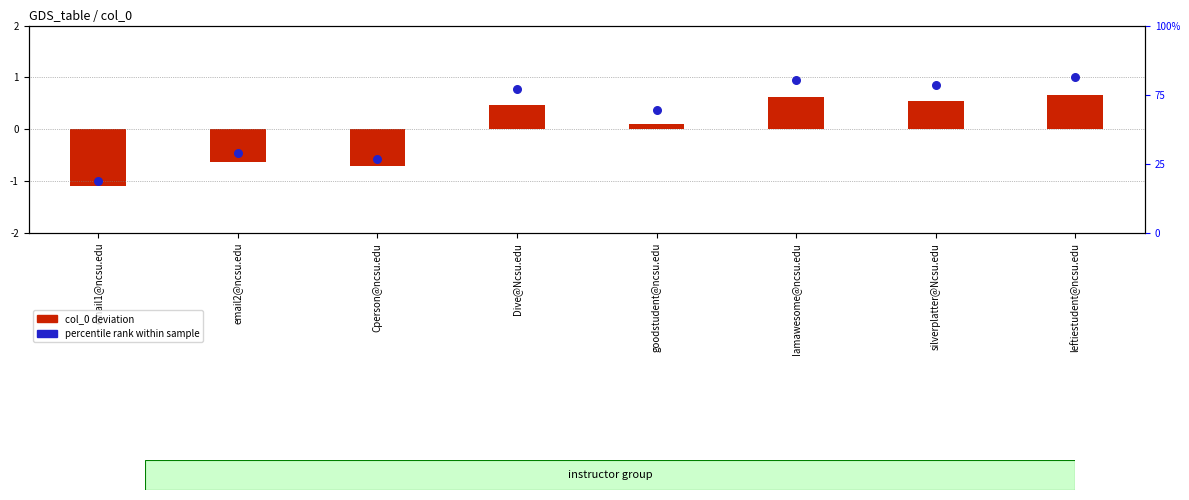

Which series has the largest total across all categories?

percentile rank within sample